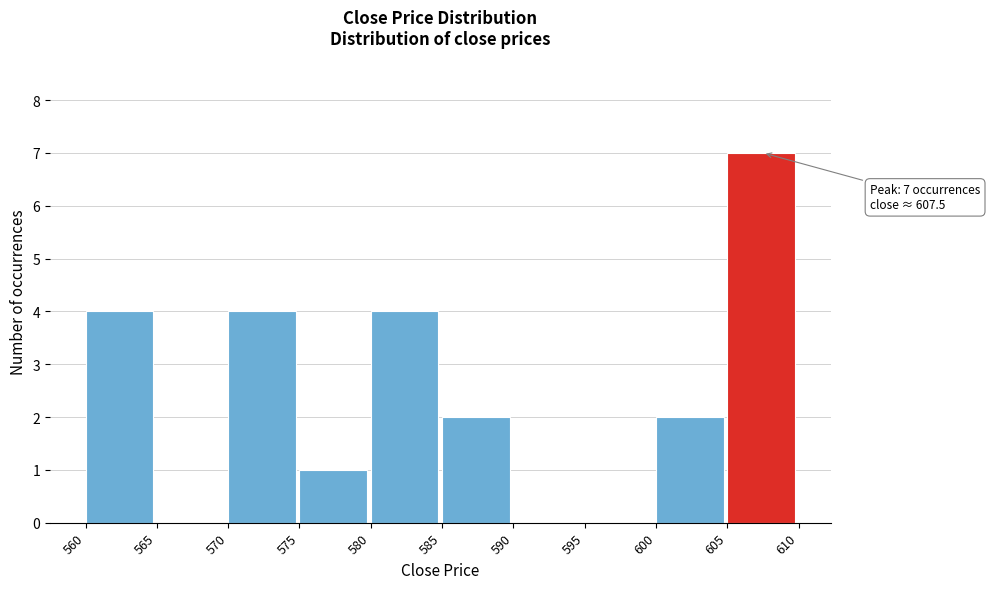

Which range on the x-axis has the tallest bar?

605 to 610